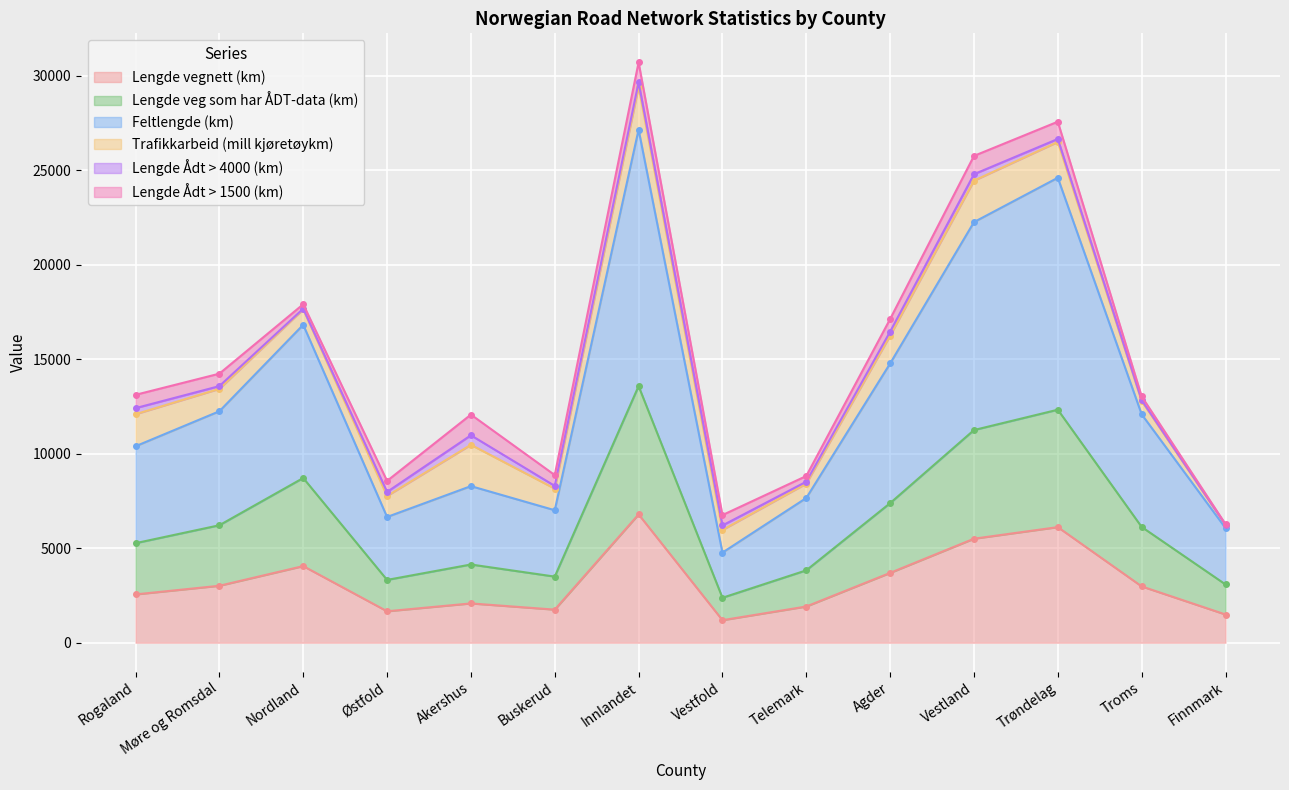

Which category has the lowest value in the Lengde vegnett (km) series?

Vestfold